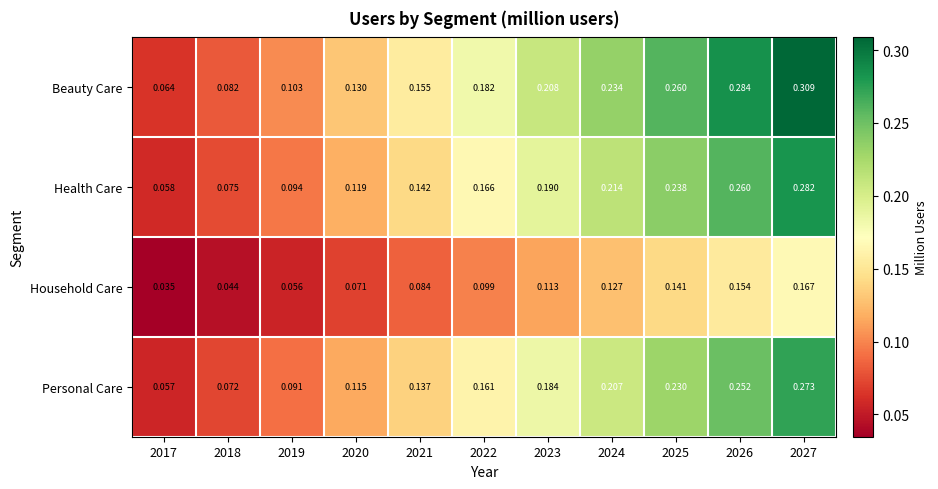

At 2017, list the series in order from largest to smallest.

Beauty Care, Health Care, Personal Care, Household Care